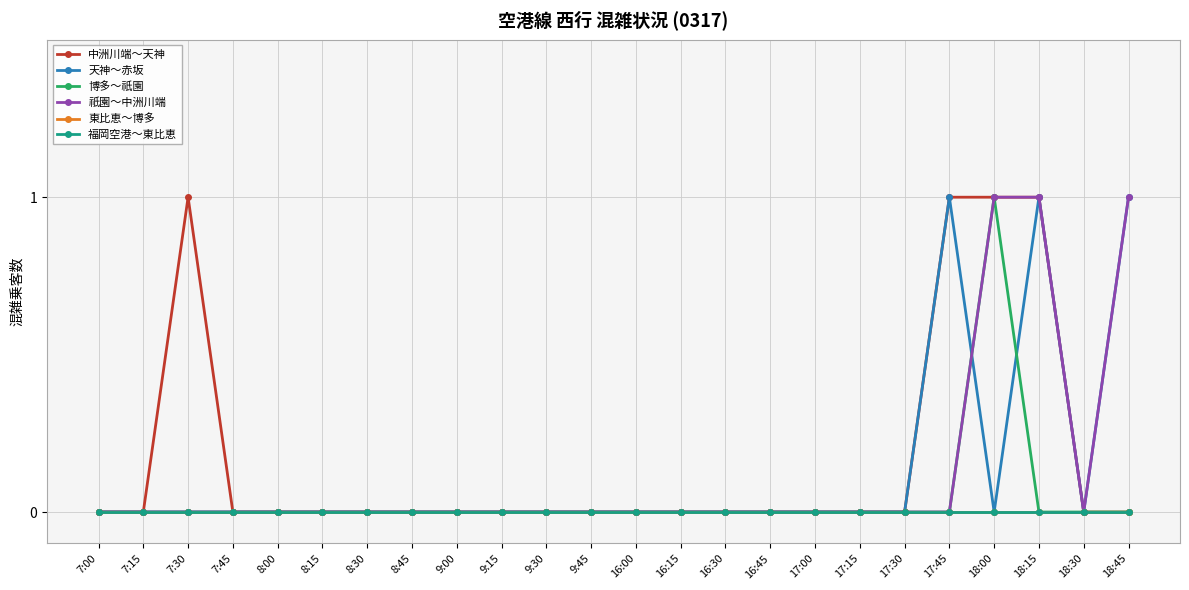

Is this an area chart (filled region under the line)?

No